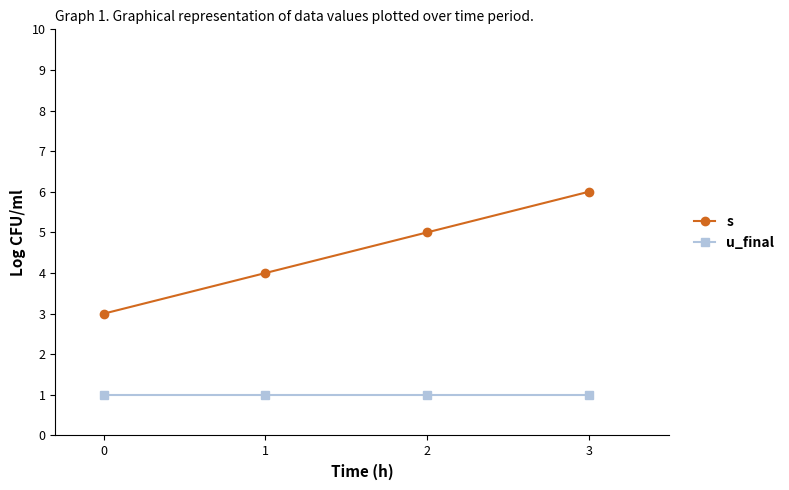

True or false: u_final has more than 2 points higher than both neighbors.

False